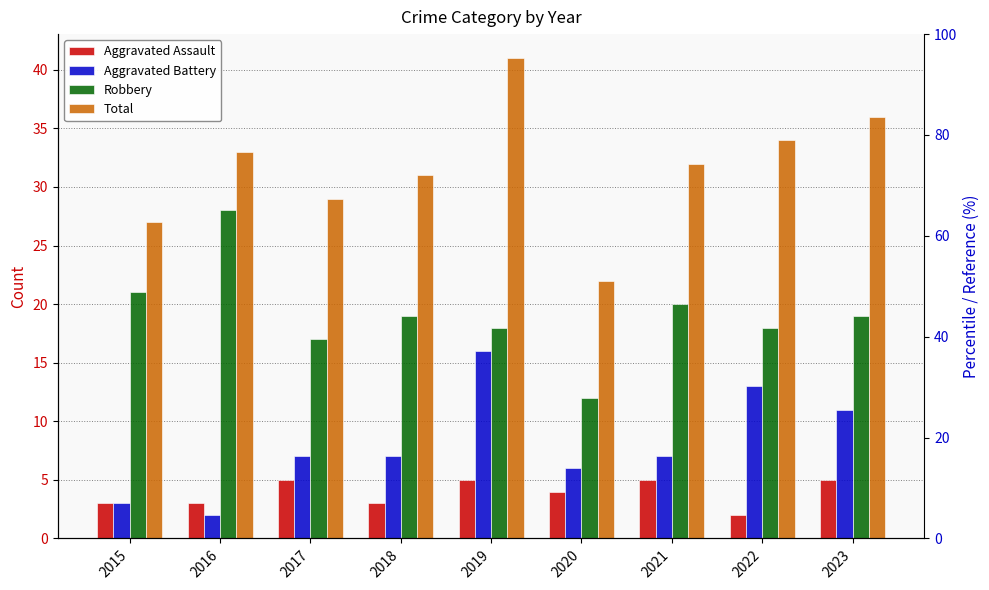

The Aggravated Battery series shows 11 at 2023. True or false?

True